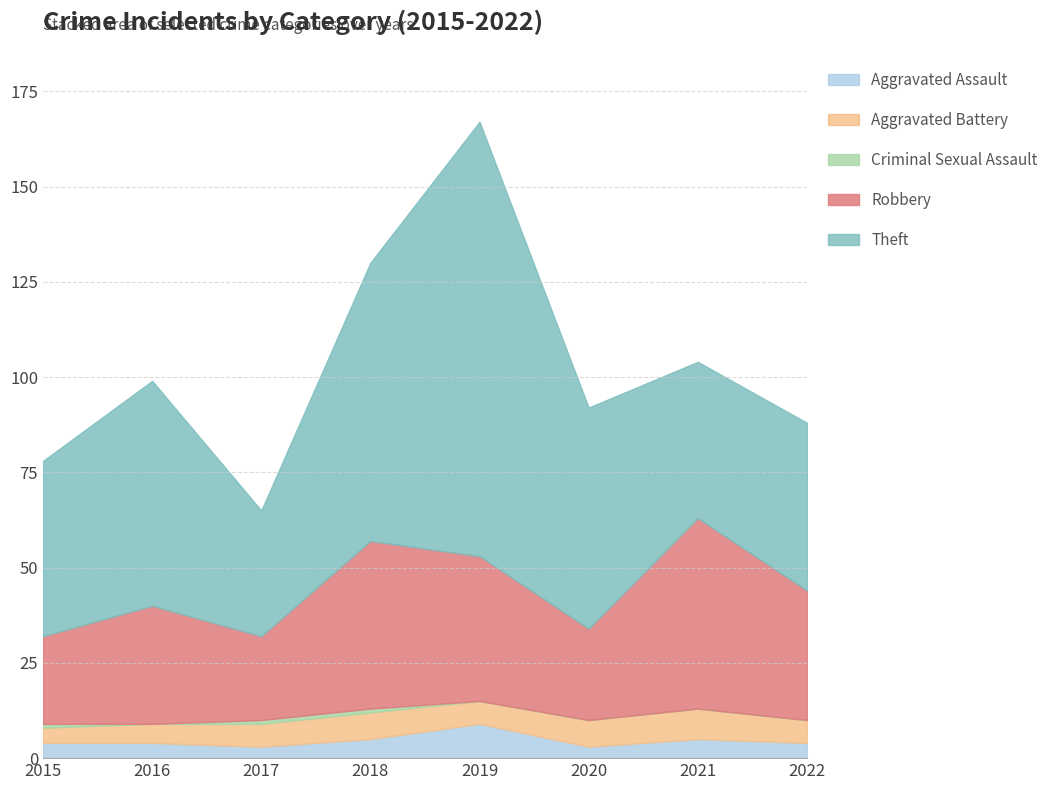

Reading left to right, what are all the values shown in this chart?

Aggravated Assault: 4	4	3	5	9	3	5	4
Aggravated Battery: 4	5	6	7	6	7	8	6
Criminal Sexual Assault: 1	0	1	1	0	0	0	0
Robbery: 23	31	22	44	38	24	50	34
Theft: 46	59	33	73	114	58	41	44